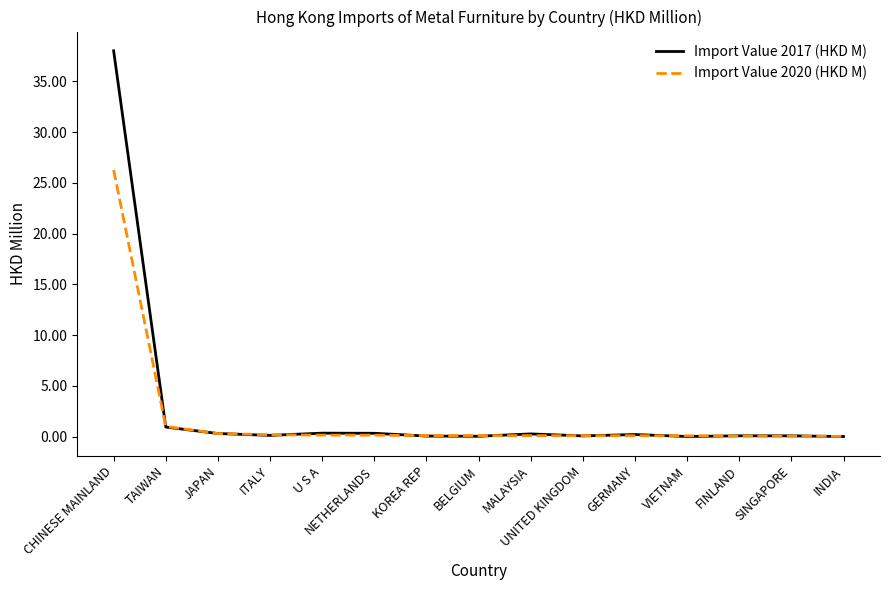

At which category is the sum across all series the highest?

CHINESE MAINLAND